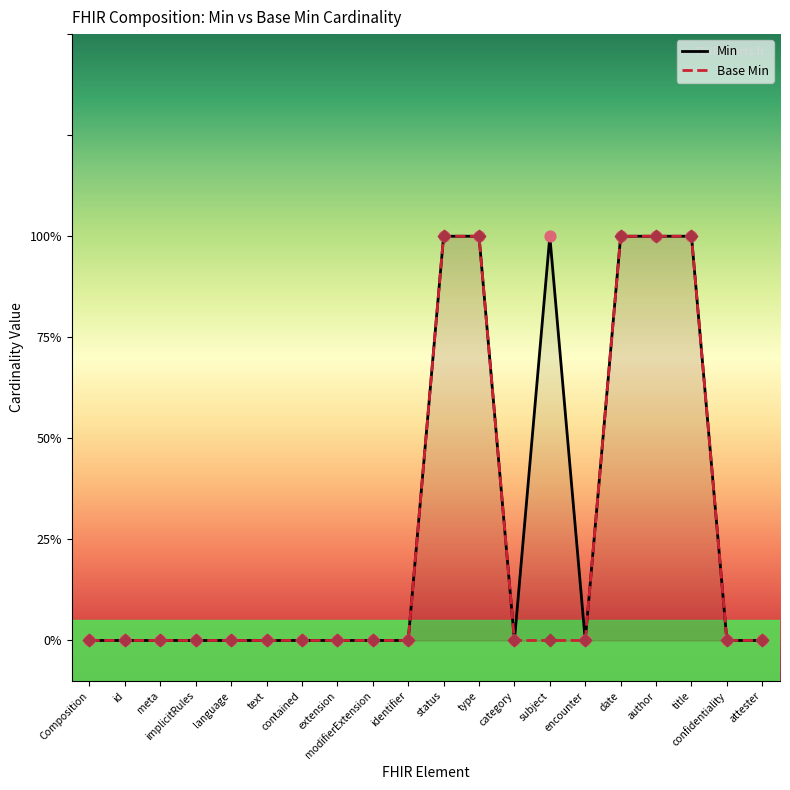

Between Composition.identifier and Composition.text, which is larger?

Composition.identifier